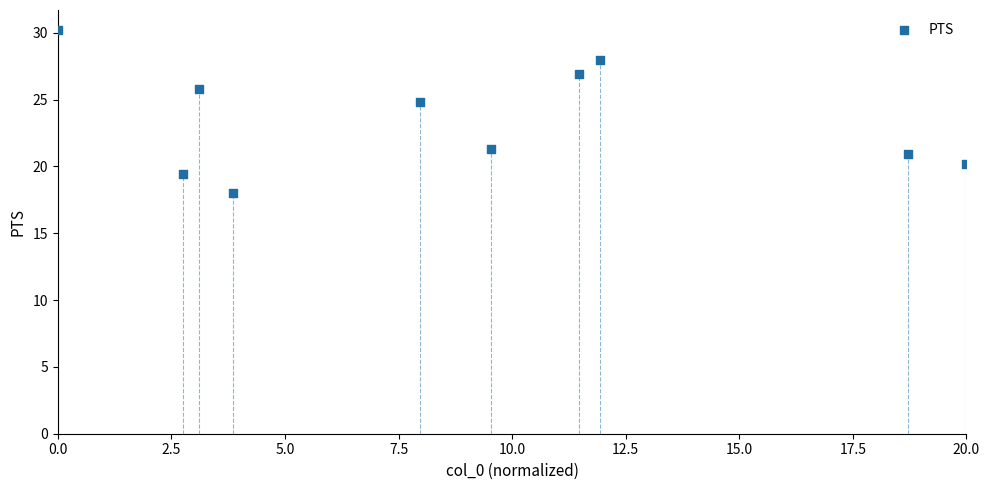

What is the range of X values (max minus min)?

20.0